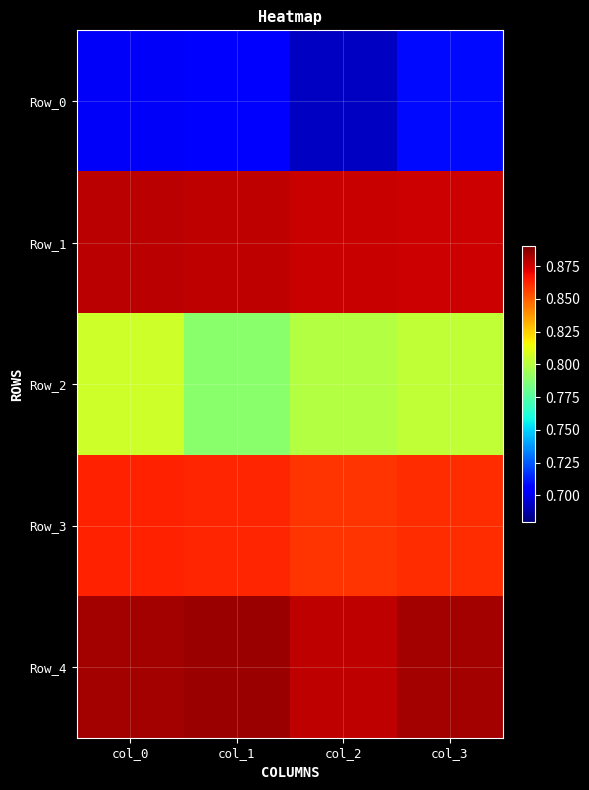

Which series has the largest total across all categories?

Row_4